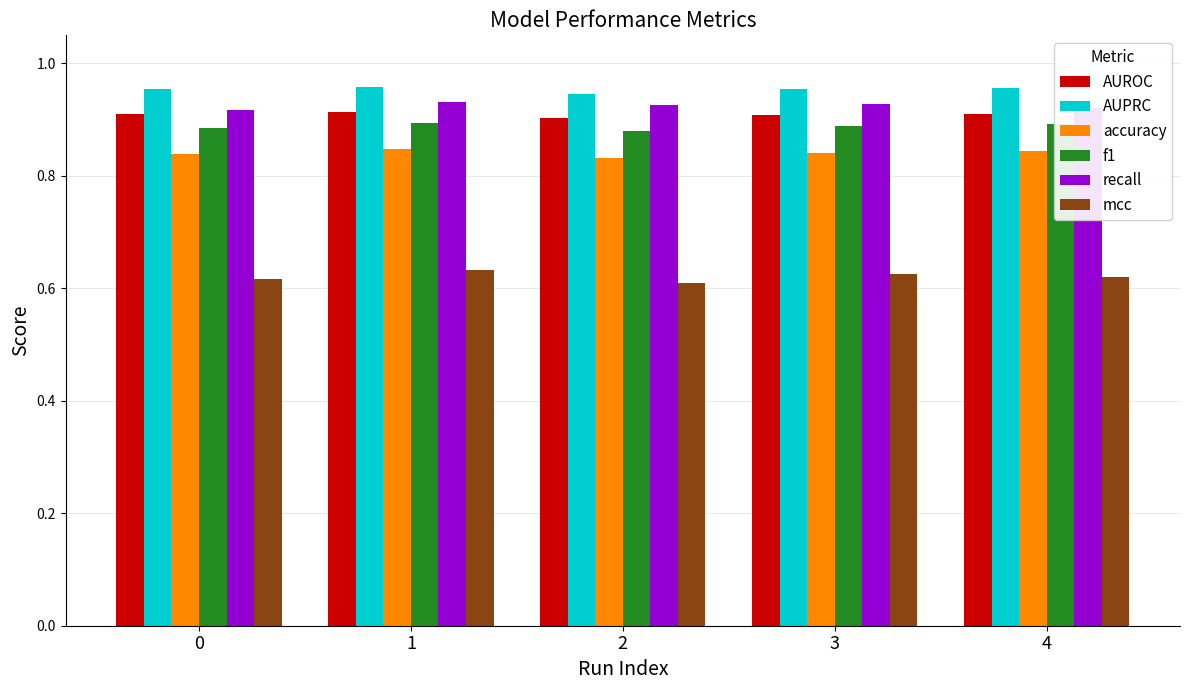

Is it true that recall equals 1.6 at 0?

False